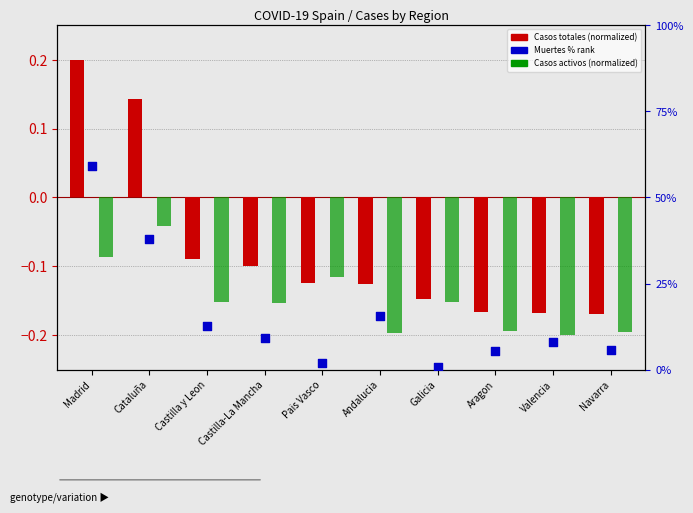

At how many categories does at least one series exceed 4?

8